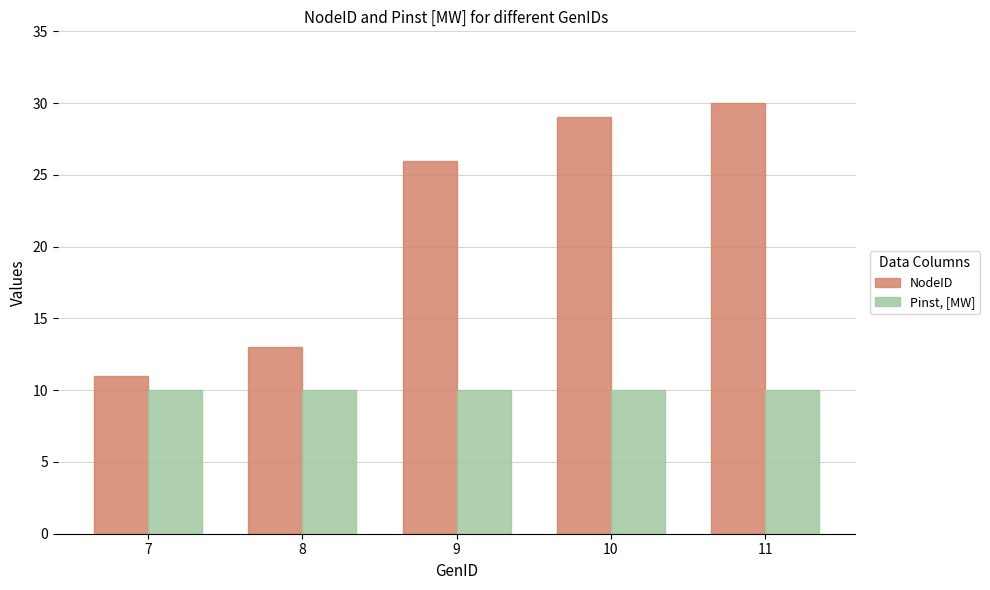

Which series has the widest spread of values?

NodeID